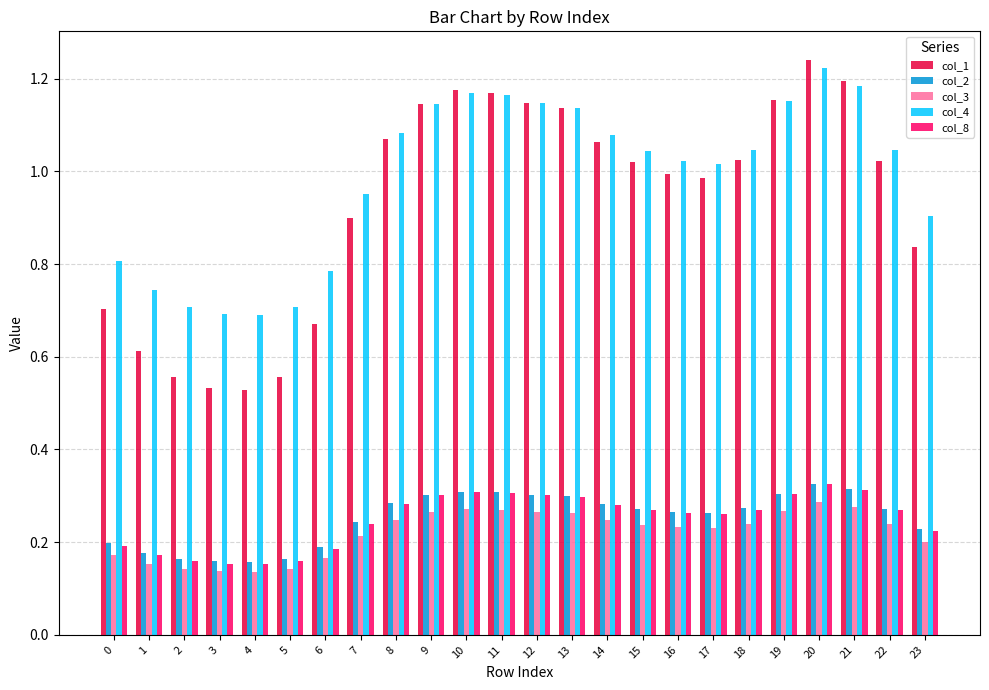

Is it true that col_2 equals 0.3 at 20?

True